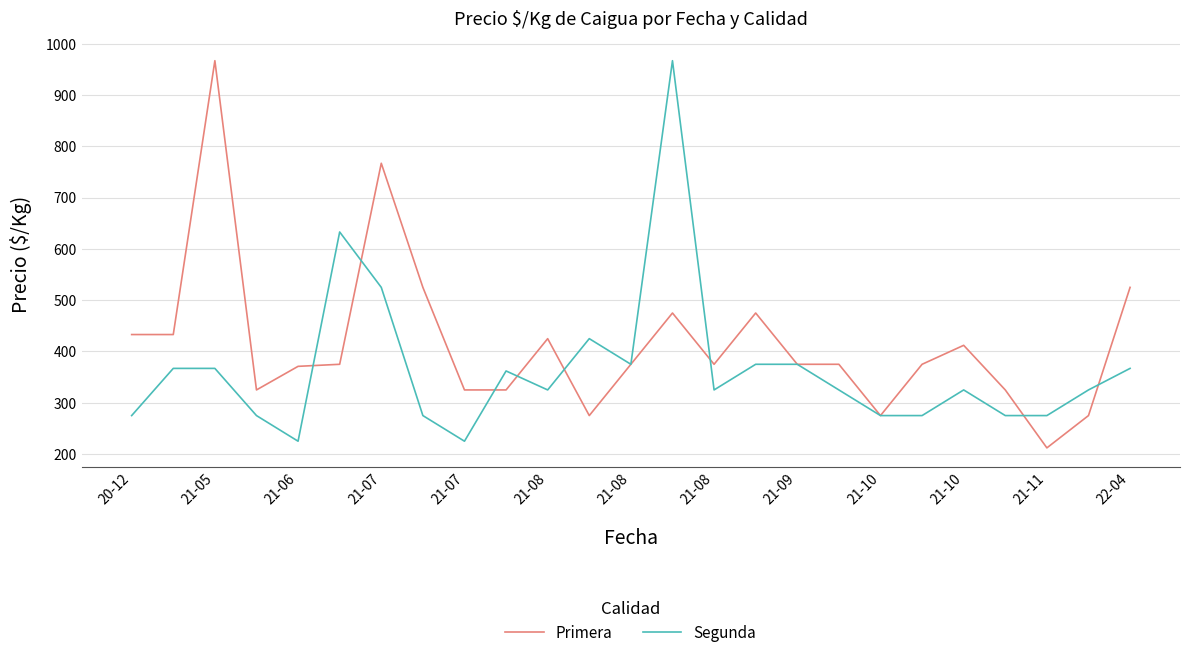

Which series has the largest total across all categories?

Primera